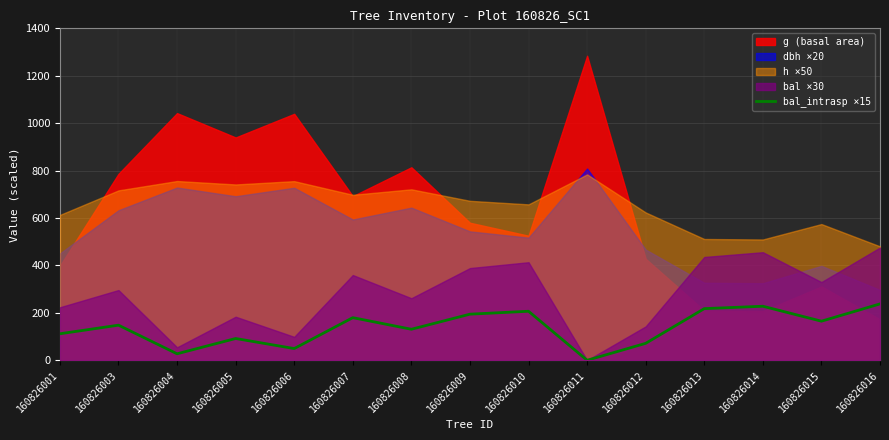

The bal_intrasp ×15 series shows 179.7 at 160826007. True or false?

True